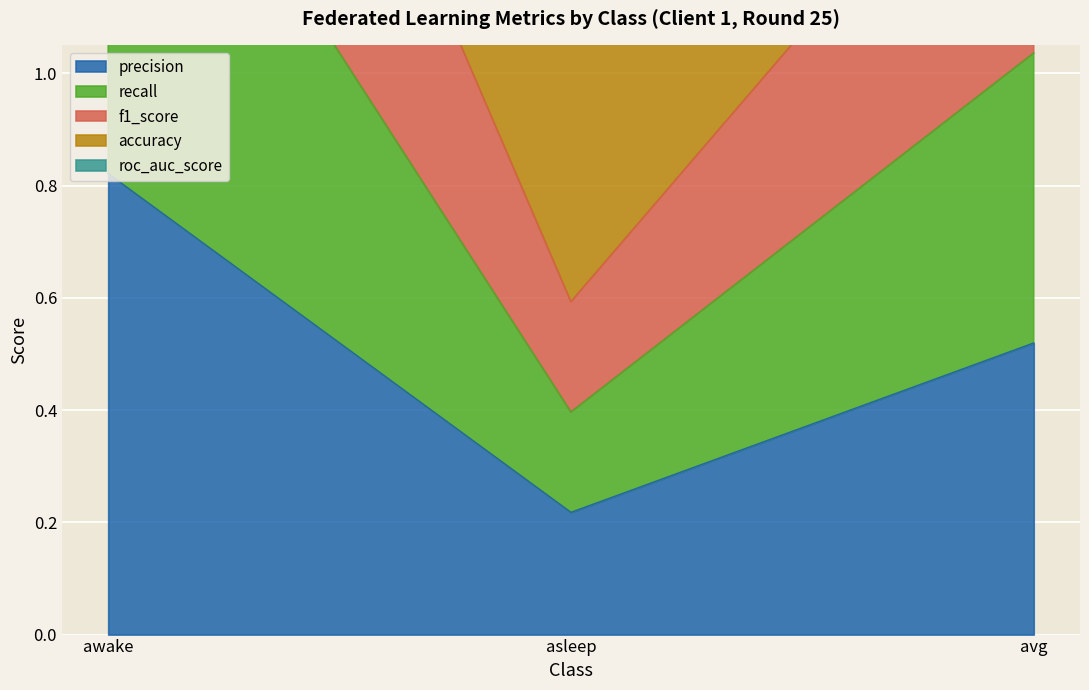

Where is precision nearest to the value 0?

asleep